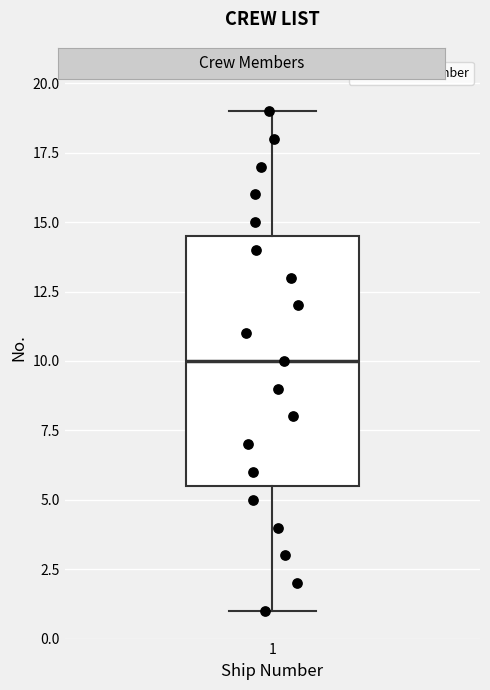

Transcribe this box plot: give where the median line is, the range the box spans, and where the two whiskers end, as read against the y-axis. The values are not printed on the chart, so give them approximately, as read against the axis.

median 10.0, box 5.5 to 14.5, whiskers 1.0 to 19.0